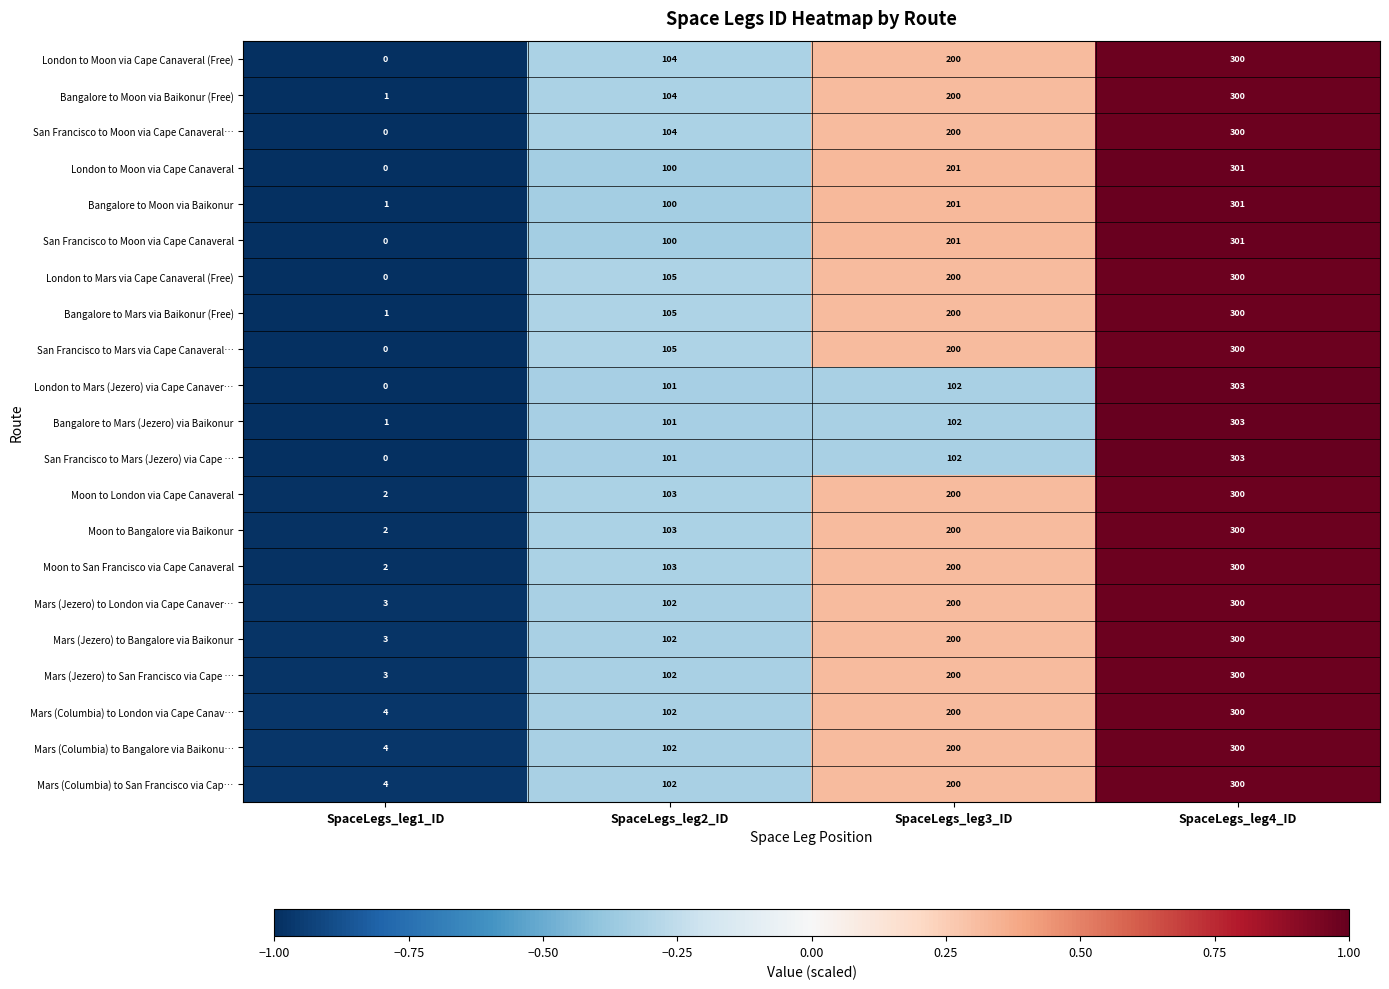

What is the total value across all series at SpaceLegs_leg1_ID?

31